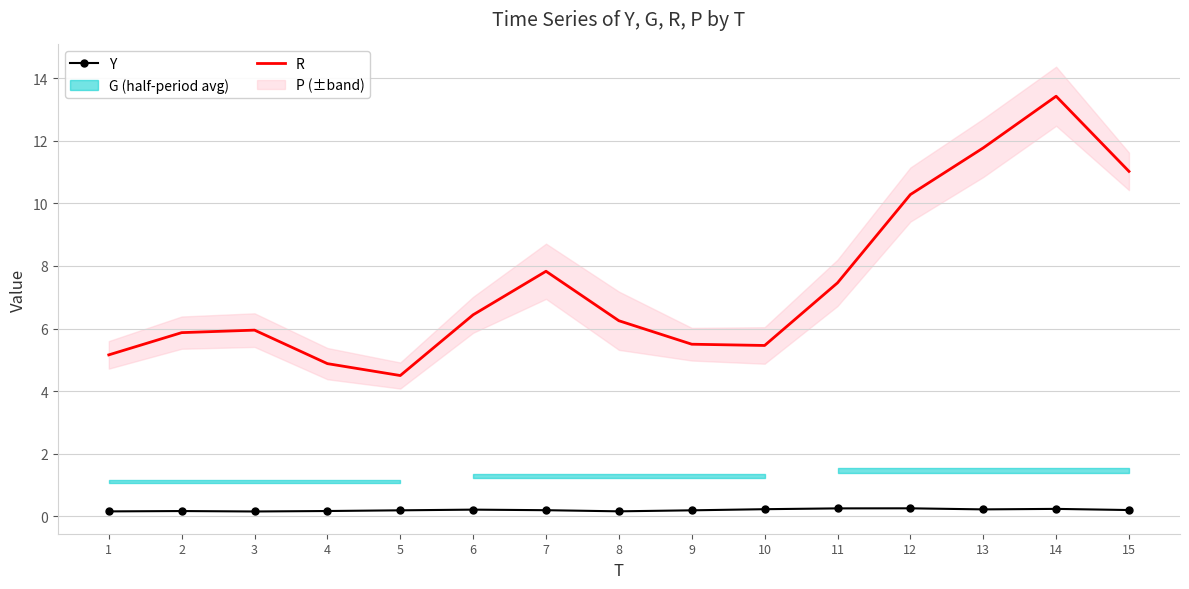

True or false: Y and R cross at least once.

False